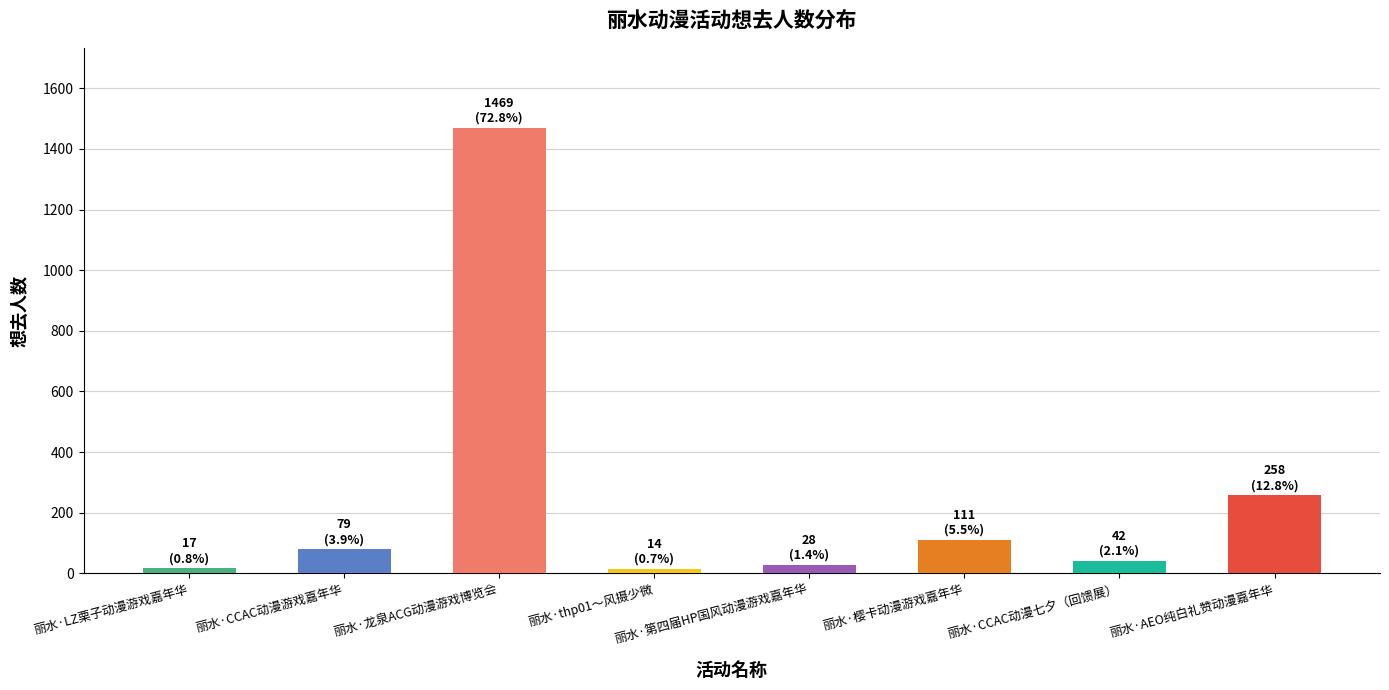

At which label is the value closest to 741?

丽水·AEO纯白礼赞动漫嘉年华